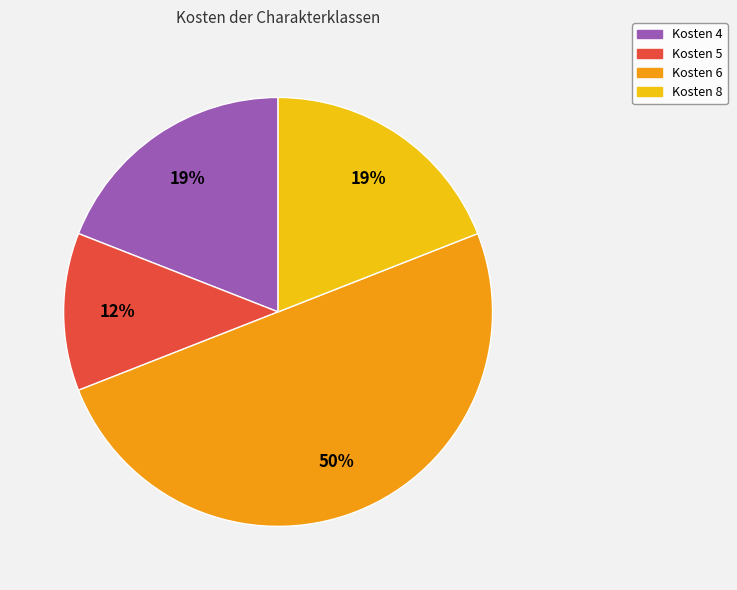

Which category accounts for the majority?

Kosten 6